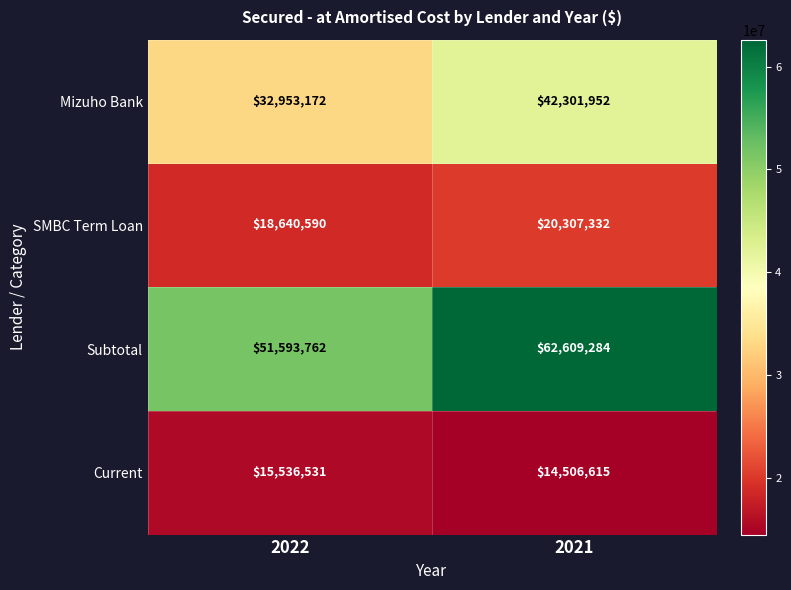

Which series has the largest total across all categories?

Subtotal